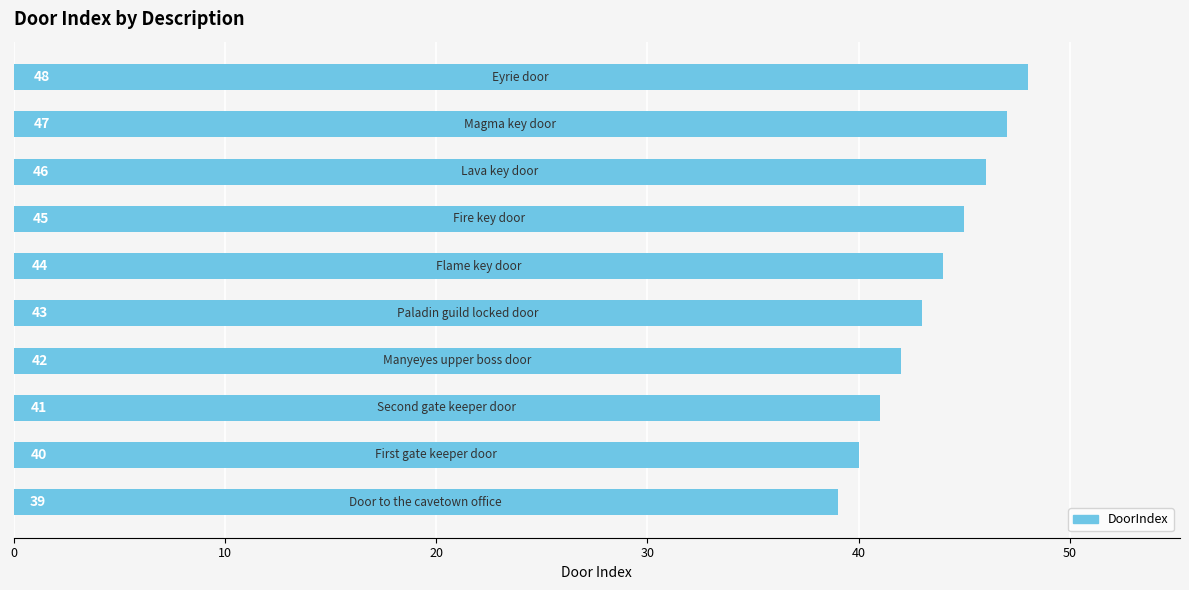

Reading bottom to top, what are all the values shown in this chart?

39	40	41	42	43	44	45	46	47	48